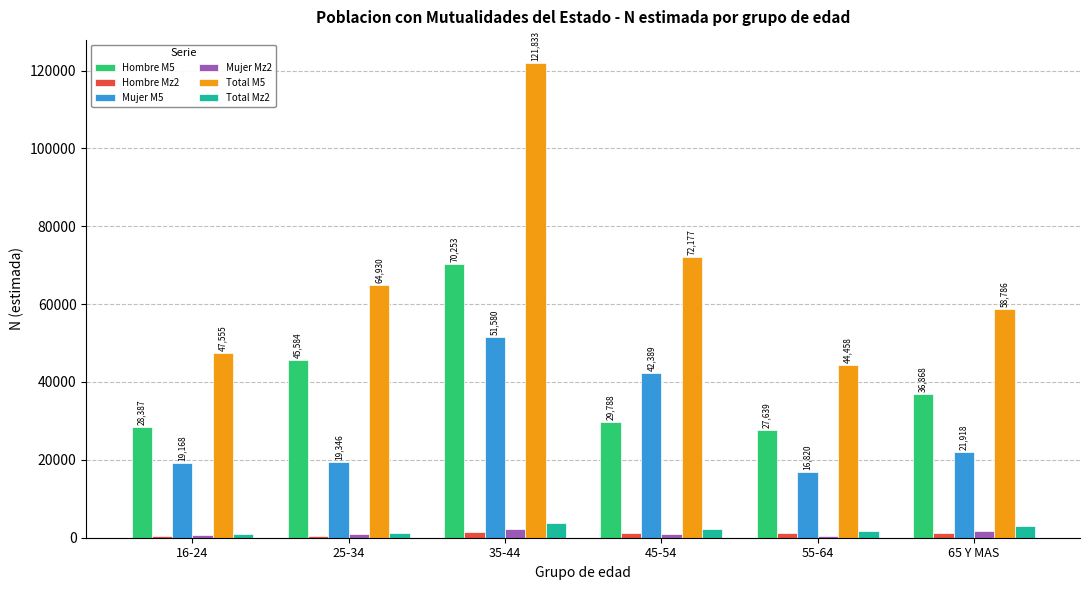

How many data points in Hombre M5 are less than 36868?

3